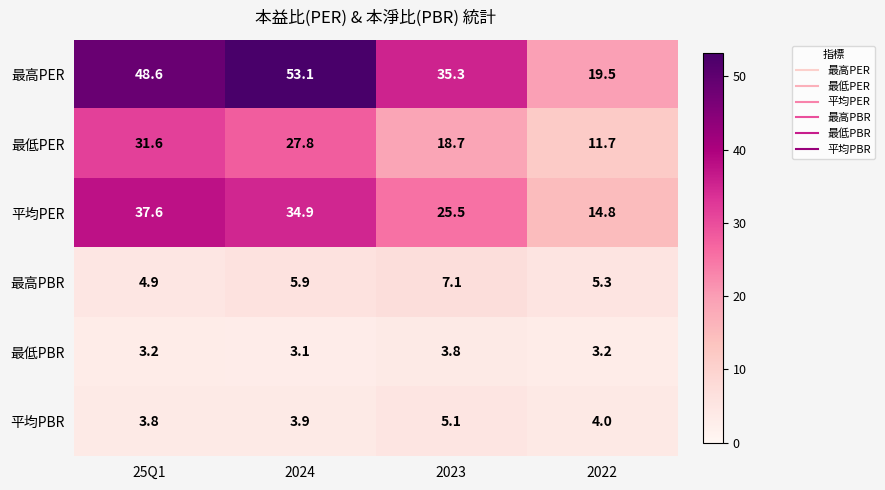

What is the spread (max minus min) of values at 2022?

16.3